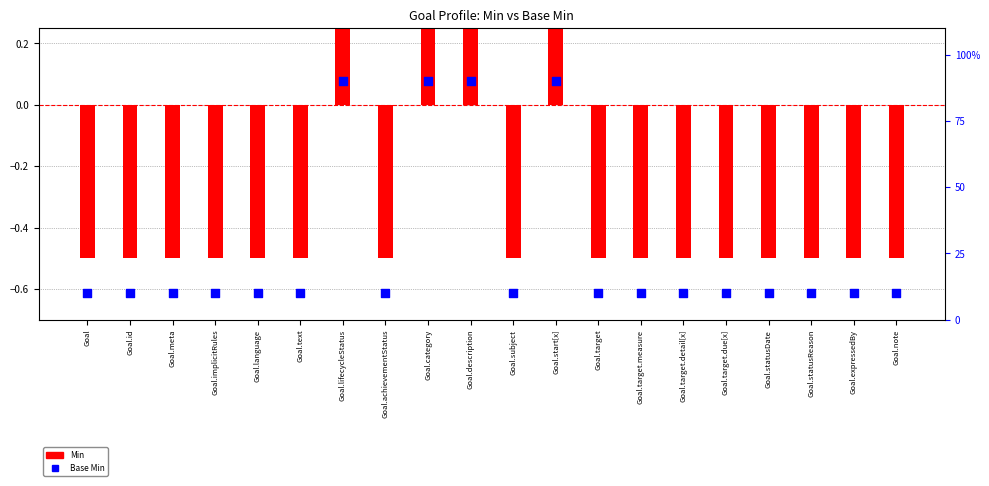

What are all the series names shown in the legend?

Min, Base Min